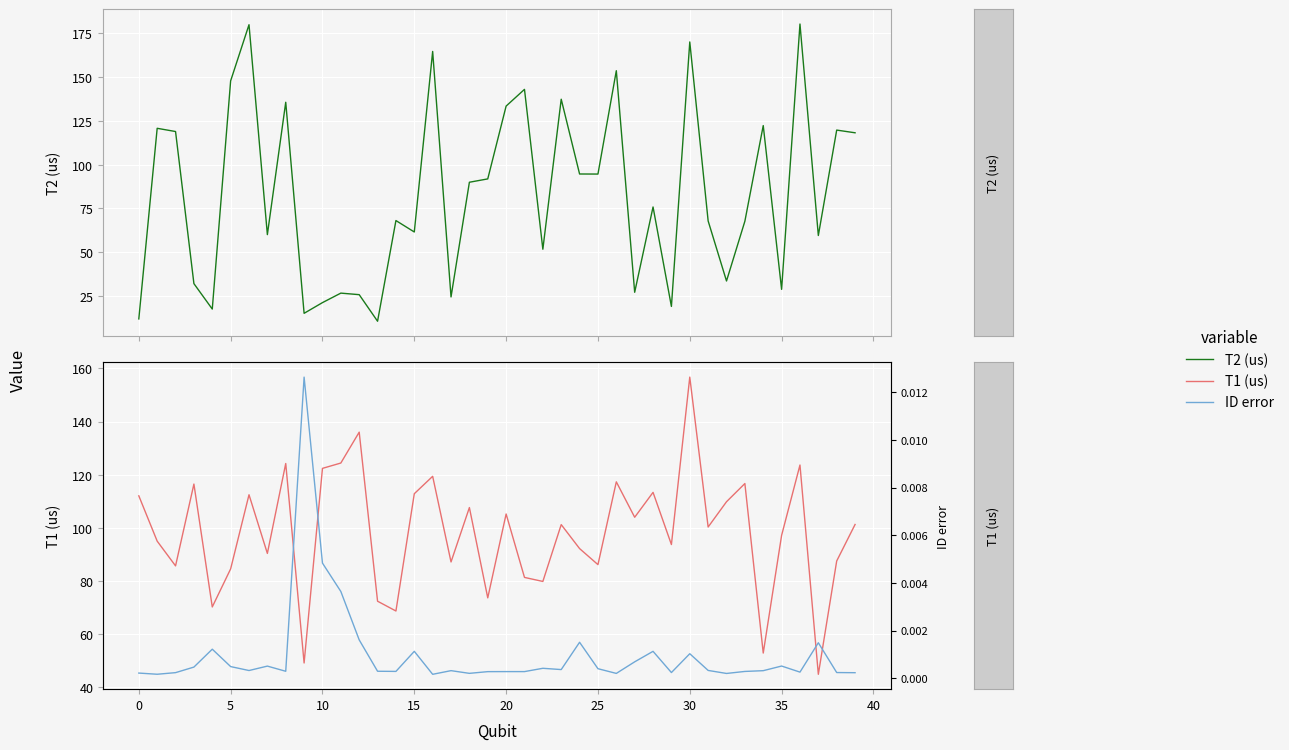

Reading left to right, list all the values displayed in this chart.

T2 (us): 11.9	120.8	118.9	32.1	17.6	147.9	179.9	60.1	135.7	15.1	21.2	26.7	25.8	10.6	68.1	61.6	164.7	24.5	90.0	91.9	133.5	143.0	51.7	137.4	94.7	94.7	153.7	27.1	75.9	19.1	170.1	67.9	33.6	67.7	122.3	28.8	180.3	59.6	119.8	118.2
T1 (us): 112.1	95.0	85.7	116.5	70.2	84.6	112.5	90.4	124.2	49.2	122.4	124.4	136.0	72.4	68.7	112.9	119.4	87.2	107.7	73.7	105.2	81.4	79.8	101.2	92.2	86.2	117.3	104.0	113.4	93.7	156.8	100.3	109.8	116.7	52.9	97.2	123.7	44.9	87.5	101.3
ID error: 0.0	0.0	0.0	0.0	0.0	0.0	0.0	0.0	0.0	0.0	0.0	0.0	0.0	0.0	0.0	0.0	0.0	0.0	0.0	0.0	0.0	0.0	0.0	0.0	0.0	0.0	0.0	0.0	0.0	0.0	0.0	0.0	0.0	0.0	0.0	0.0	0.0	0.0	0.0	0.0